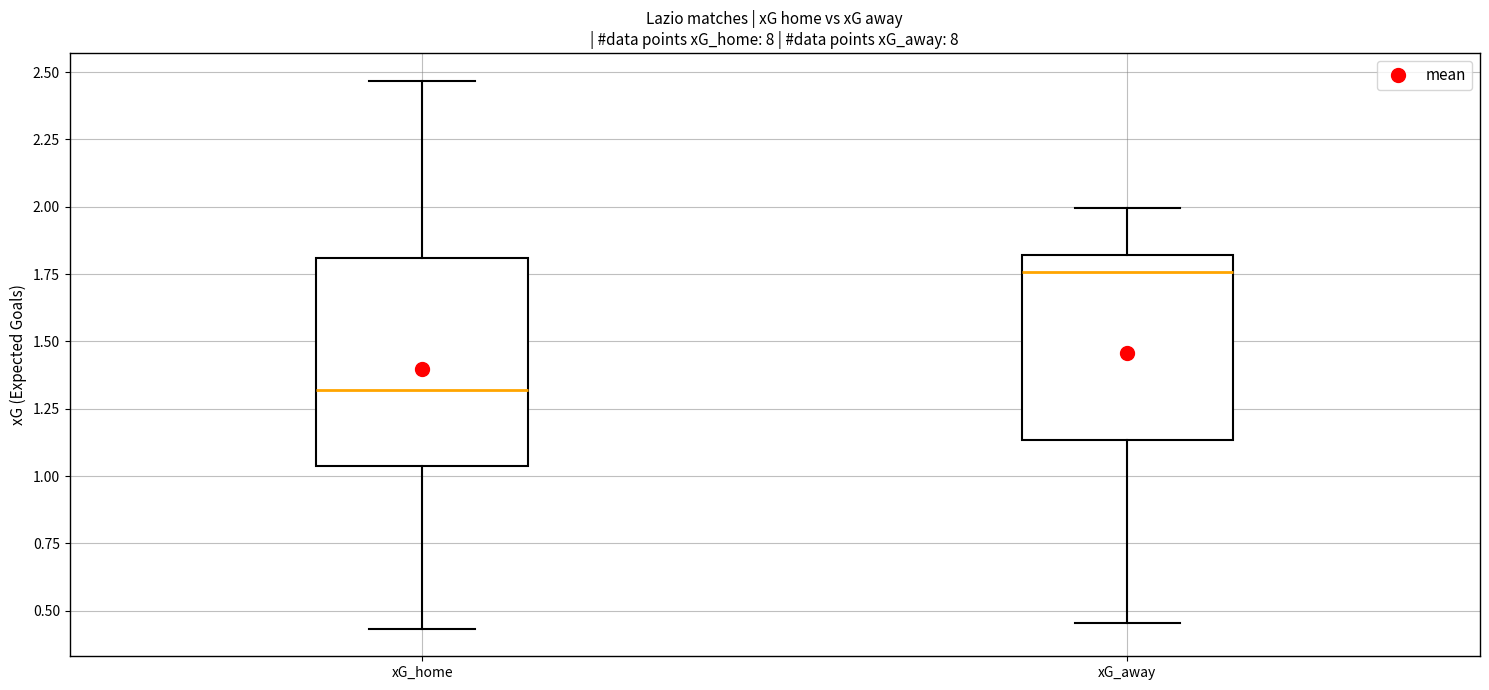

Reading left to right, read every box against the y-axis: the position of its median line, the range the box covers, and the ends of its whiskers. The values are not printed on the chart, so give them approximately, as read against the axis.

xG_home: median 1.30, box 1.05 to 1.80, whiskers 0.45 to 2.45
xG_away: median 1.75, box 1.15 to 1.80, whiskers 0.45 to 2.00